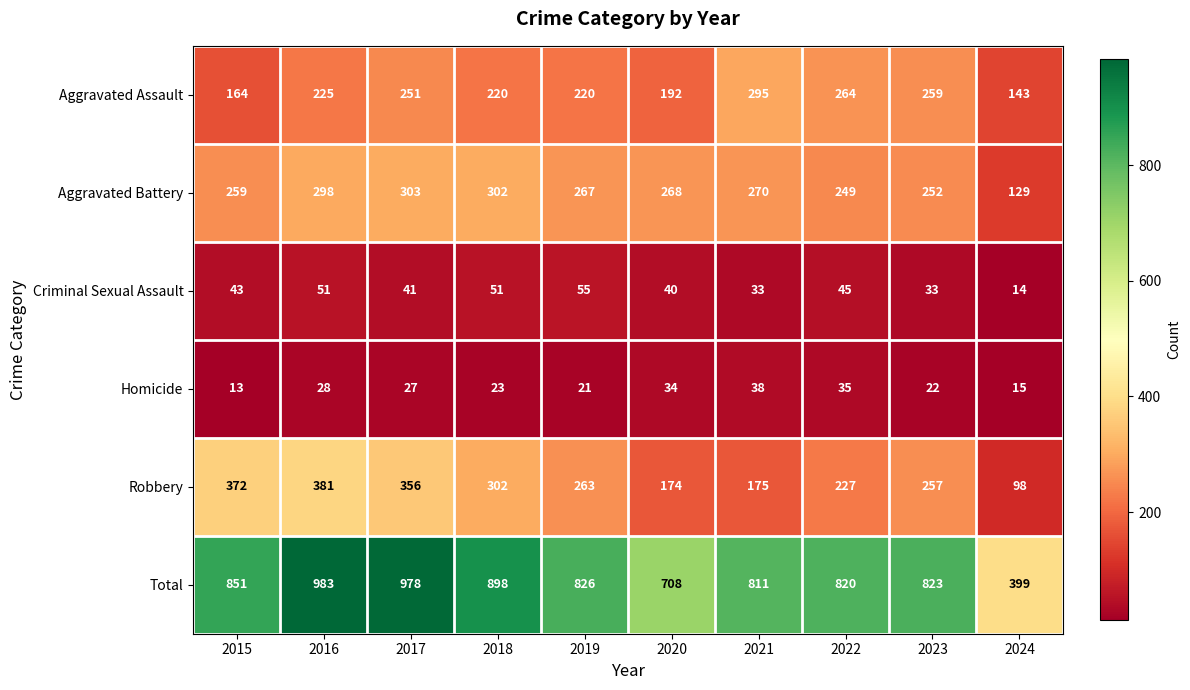

How many distinct data groups are displayed?

6